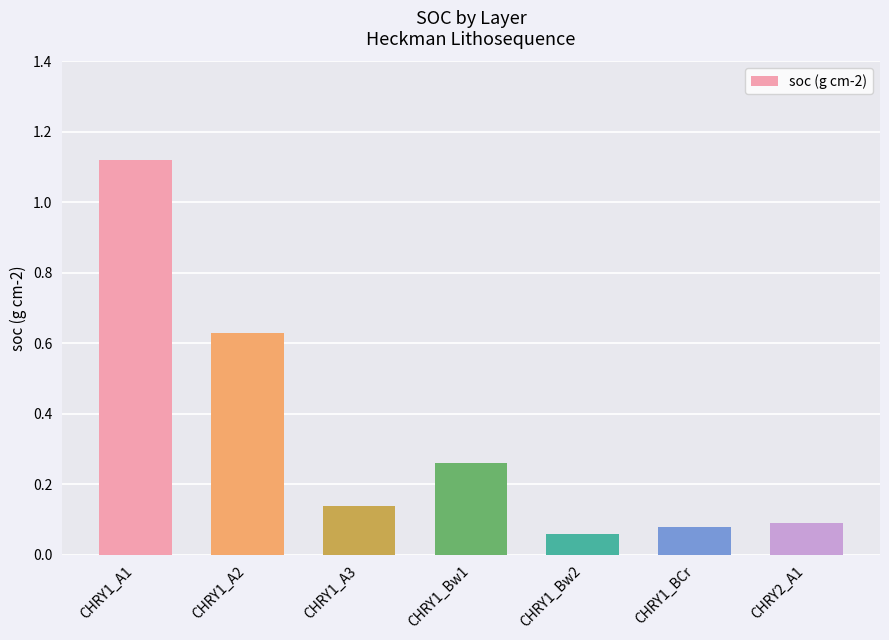

True or false: the data shows 0.1 at CHRY1_A3.

True